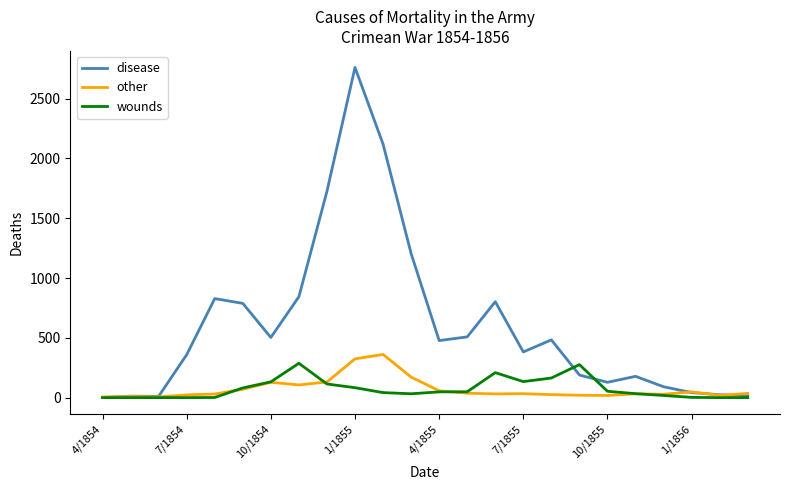

What is the maximum value for wounds?

287